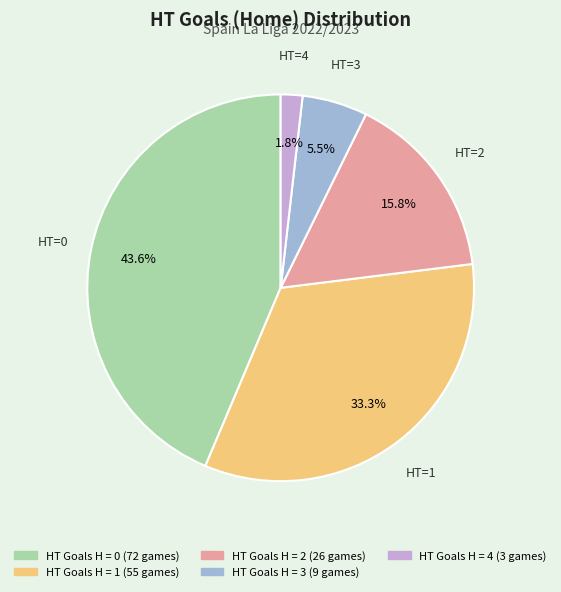

How many slices are in this pie chart?

5